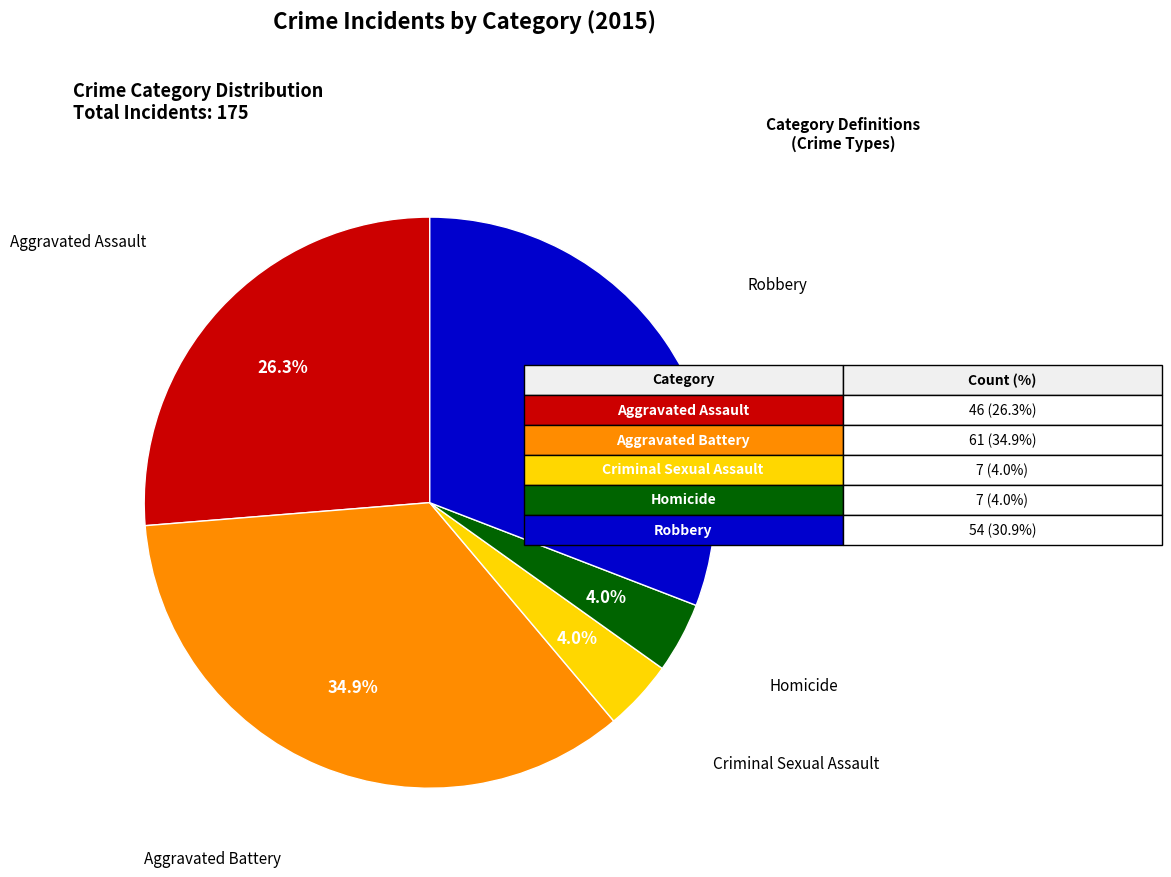

Is there a majority slice in this chart?

No